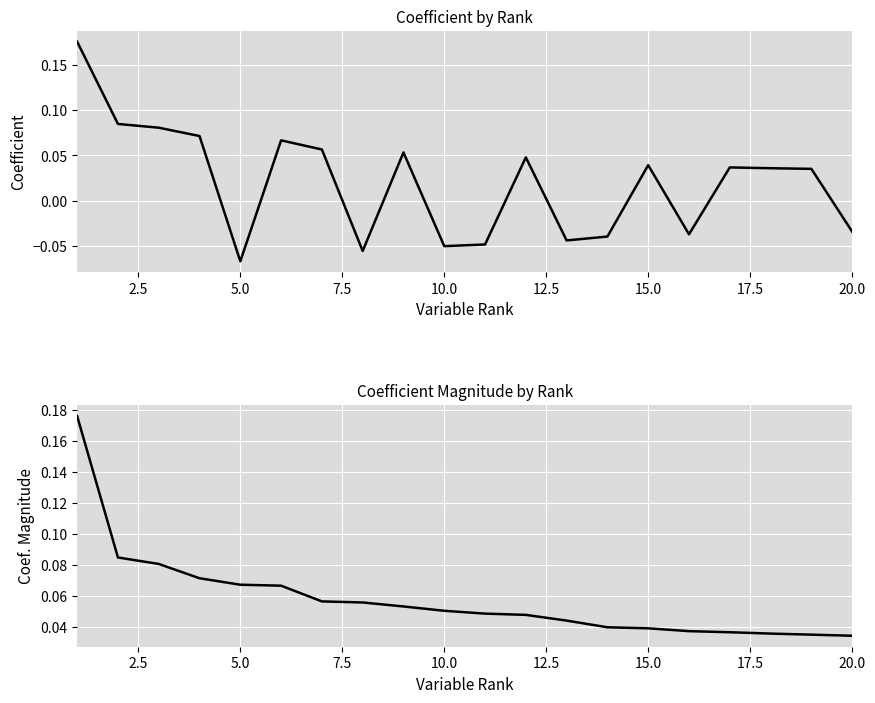

How many interior local valleys does the Coefficient series have?

5